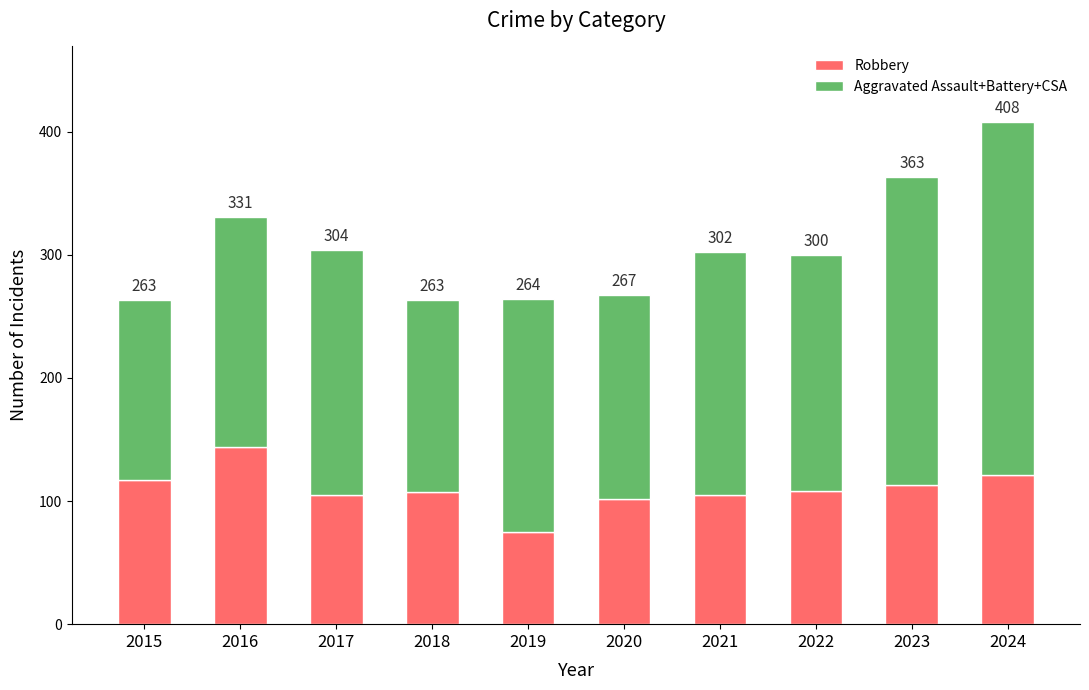

What is the difference between the Robbery values at 2019 and 2022?

33